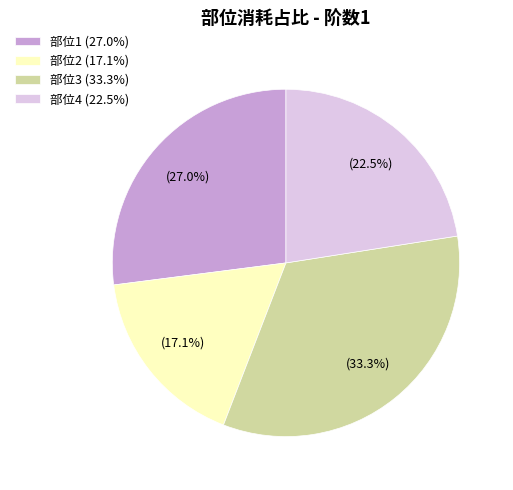

Rank the categories by value from lowest to highest.

部位2 (17.1%), 部位4 (22.5%), 部位1 (27.0%), 部位3 (33.3%)